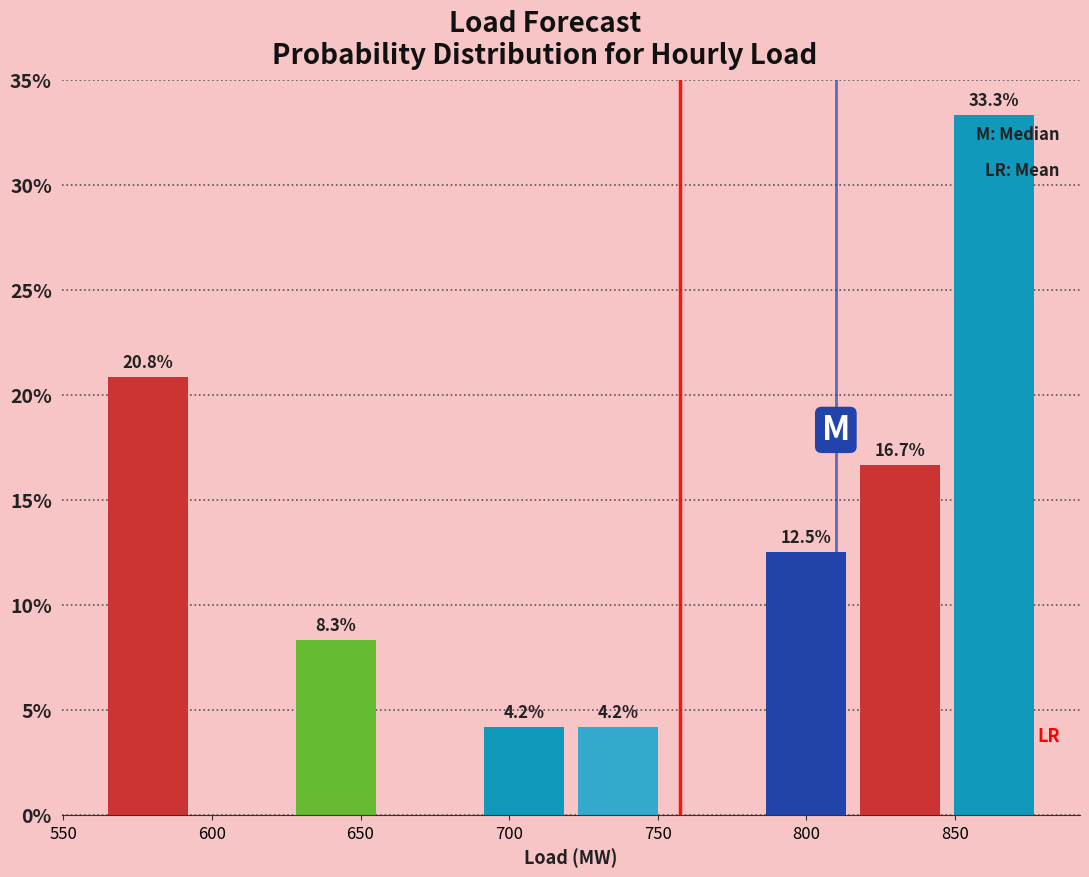

Which range on the x-axis has the tallest bar?

845 to 880